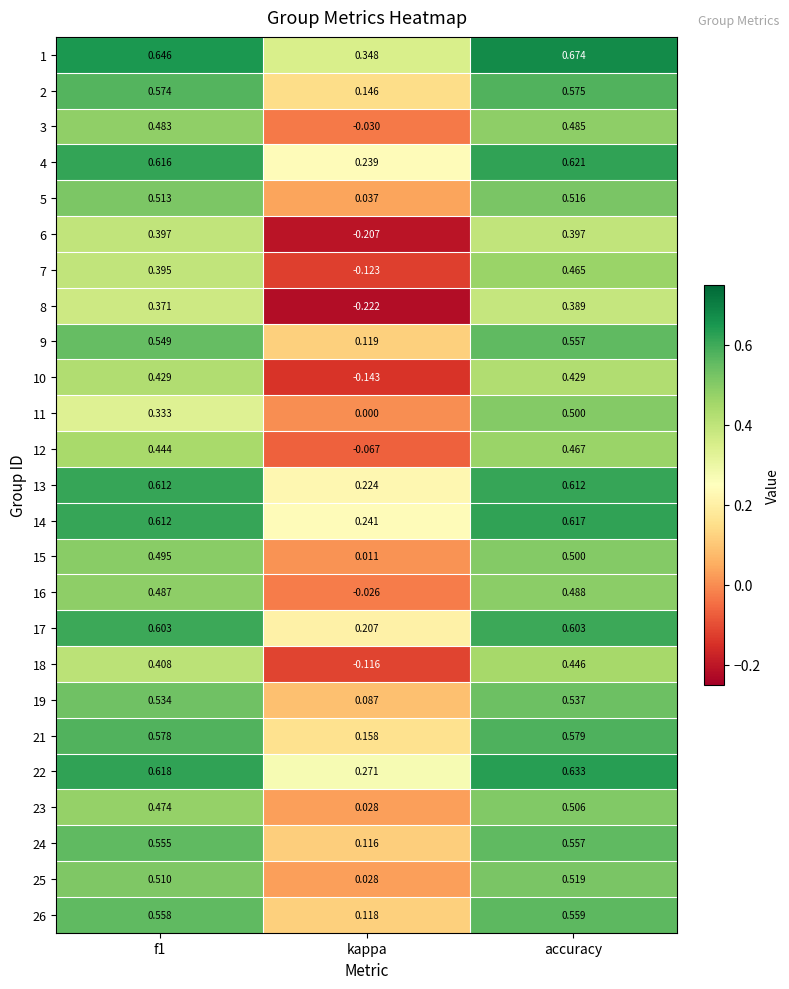

Which category has the highest value across all series?

accuracy